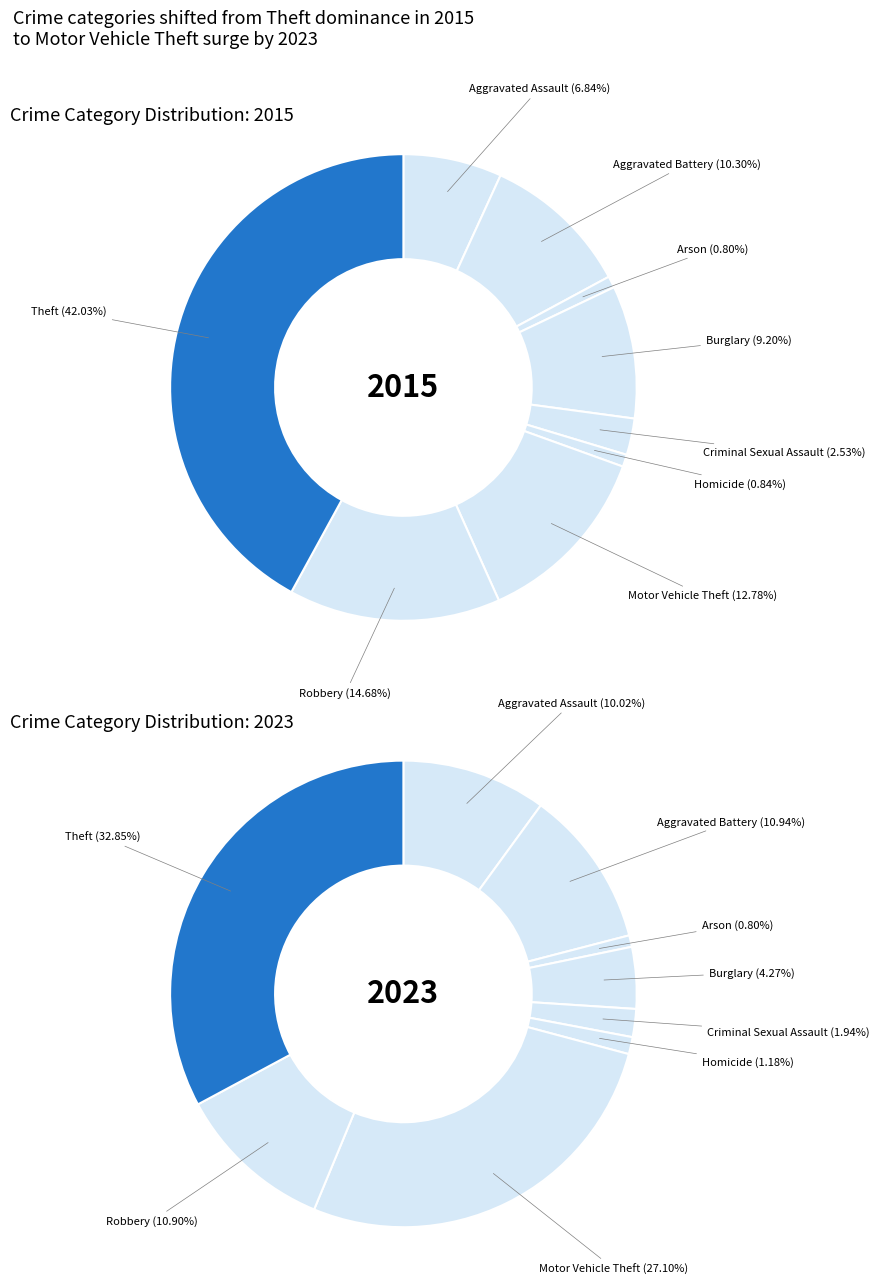

What percentage is NOT represented by 7?

85.3%